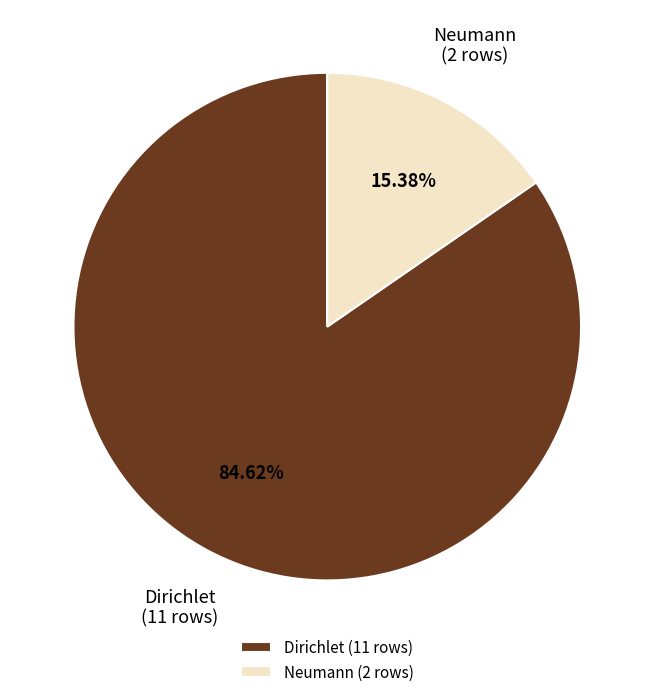

Which slice is the smallest?

Neumann